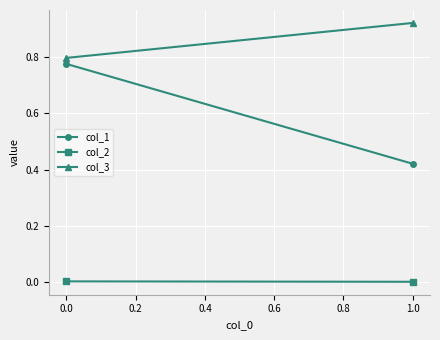

Rank the series by their maximum value, from lowest to highest.

col_2, col_1, col_3